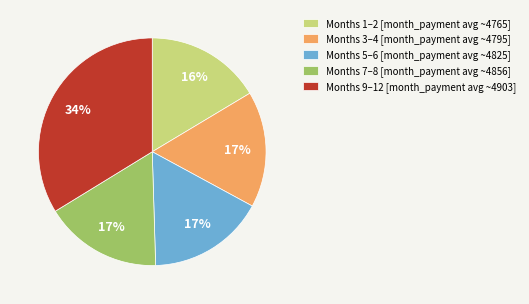

The Months 7–8 [month_payment avg ~4856] slice represents 11% of the pie. True or false?

False